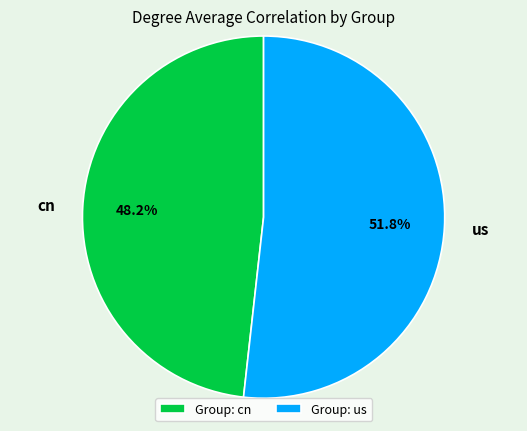

Does cn represent more than half of the total?

No